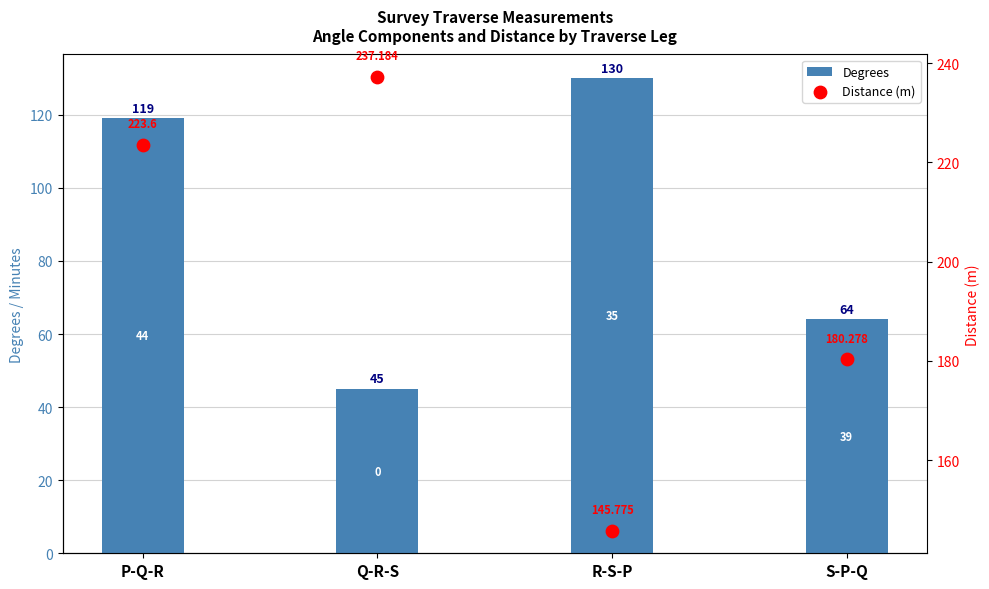

Which series contains the lowest Y value?

Degrees